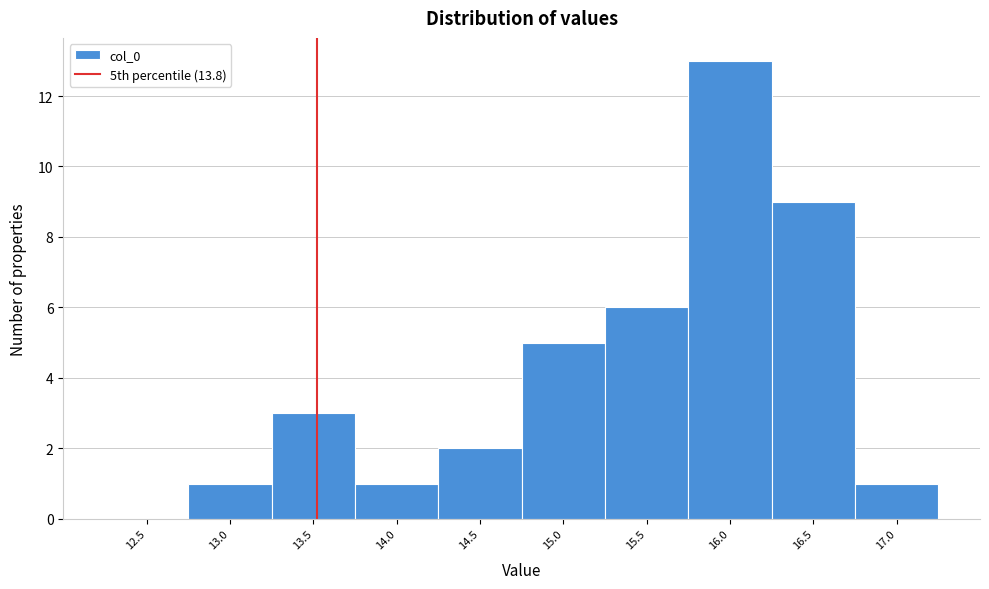

Reading left to right, what are all the values shown in this chart?

12.5=0	13.0=1	13.5=3	14.0=1	14.5=2	15.0=5	15.5=6	16.0=13	16.5=9	17.0=1